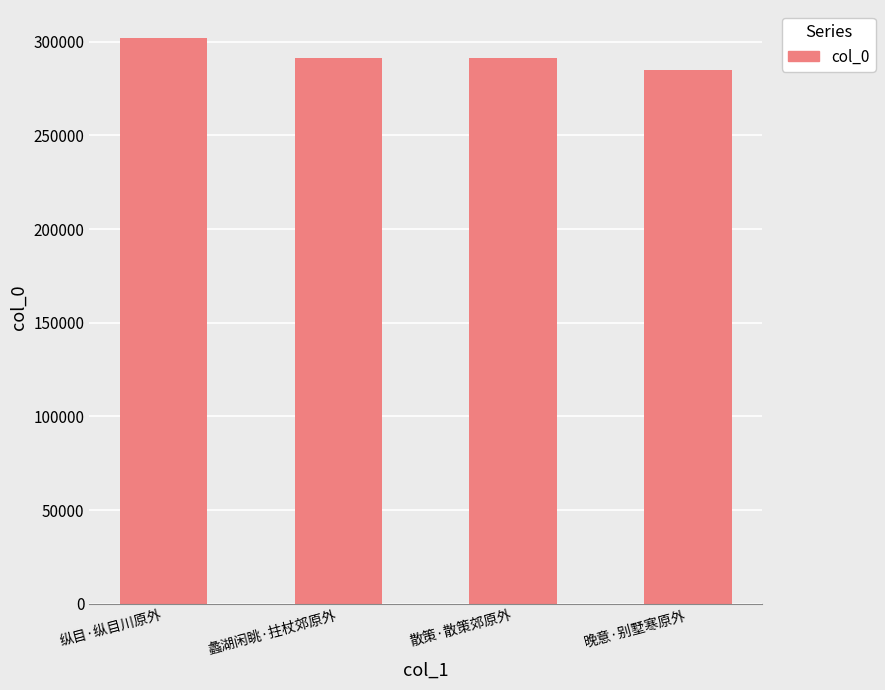

How many bars are there in total?

4